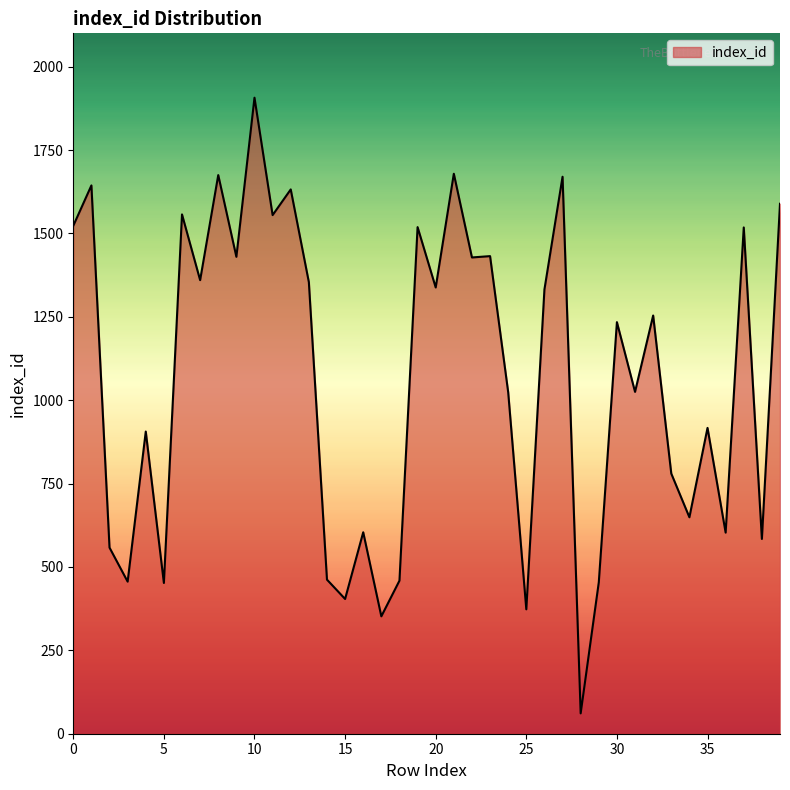

What is the minimum value shown in the chart?

61